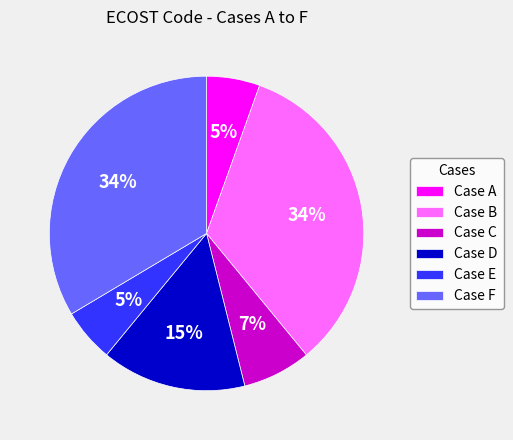

Is the sum of Case C and Case F greater than half?

No